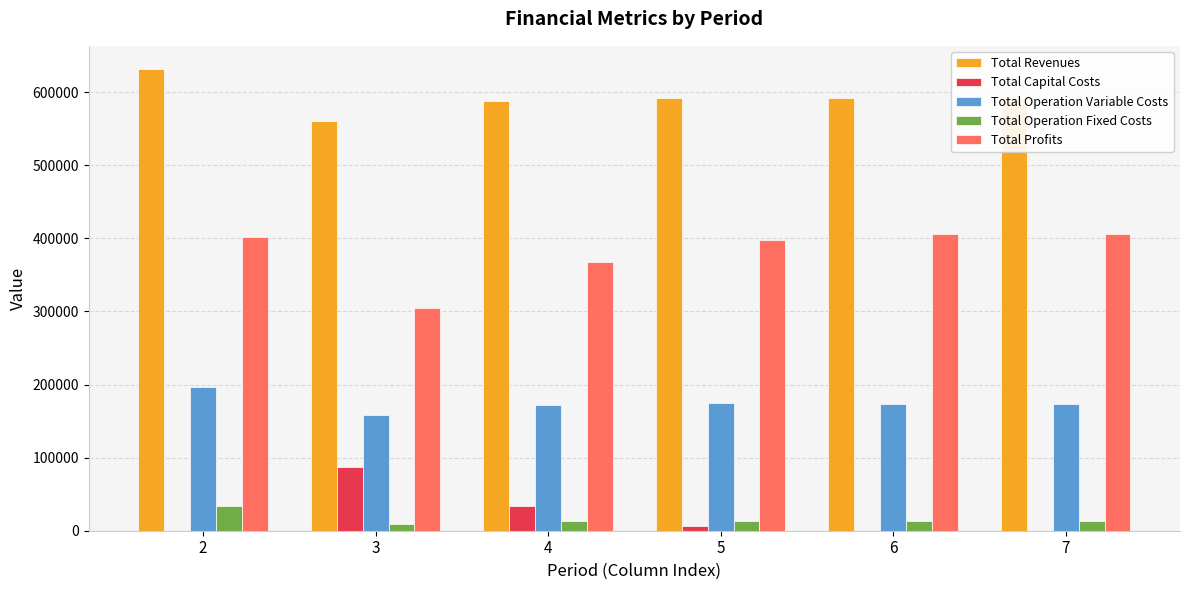

What is the maximum value shown in the chart?

631921.7